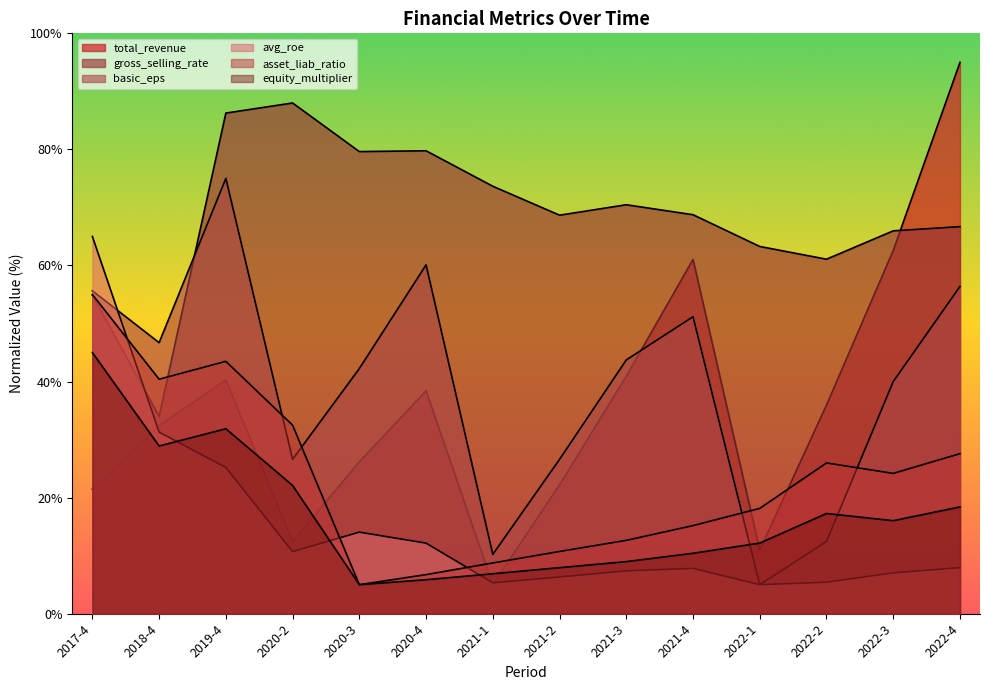

Where is avg_roe nearest to the value 35?

2018-4